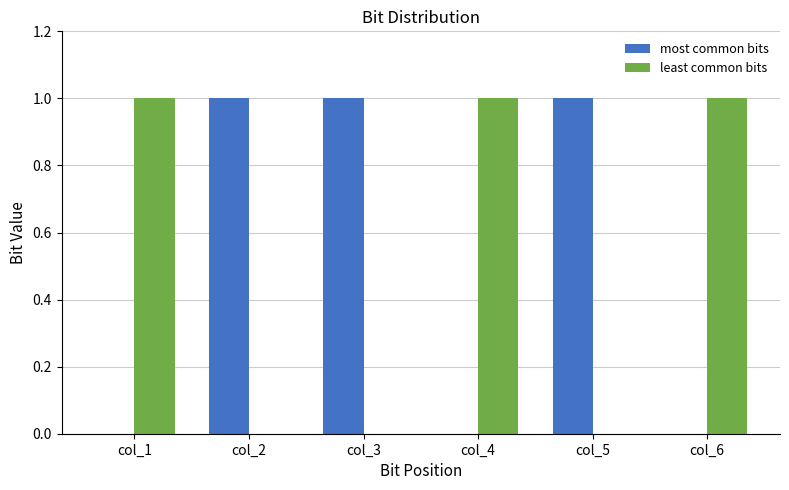

The most common bits series shows 0 at col_1. True or false?

True